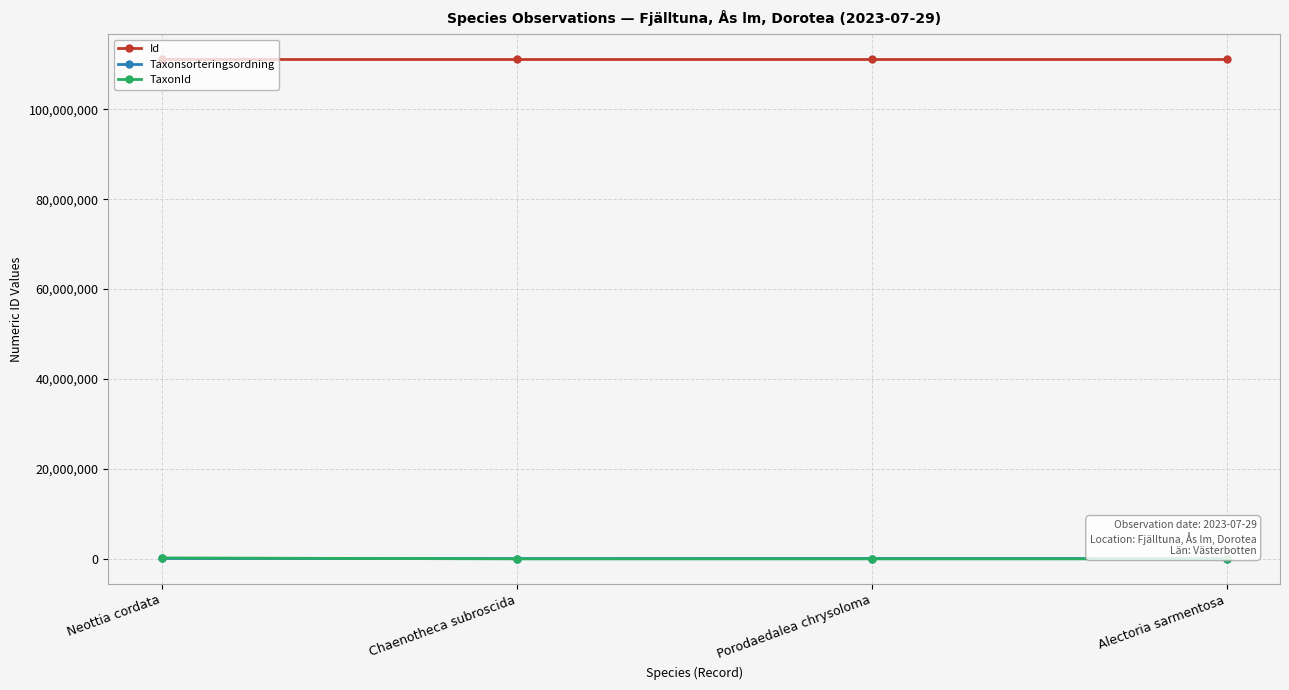

True or false: TaxonId and Id intersect in this chart.

False